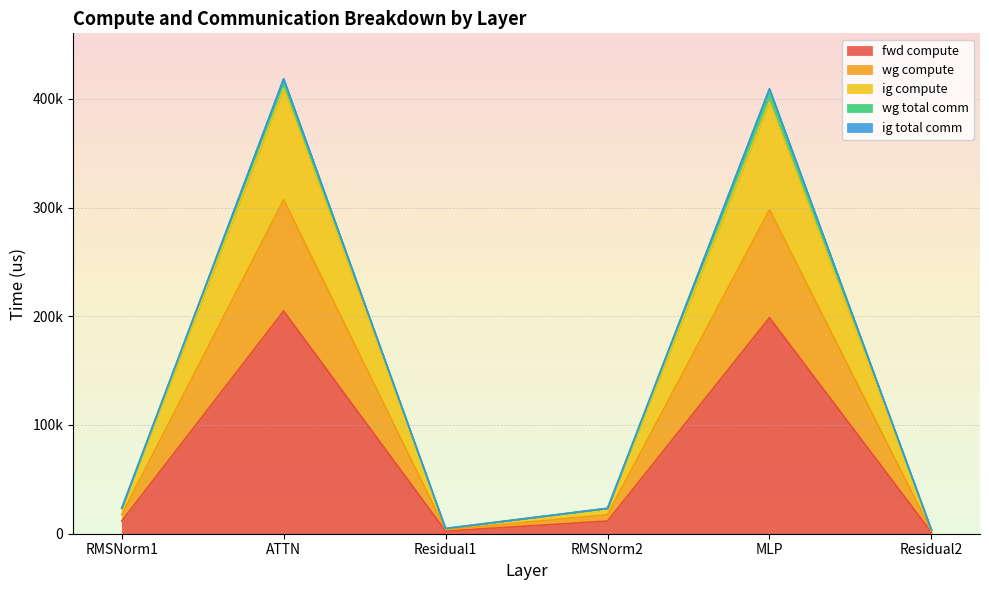

Which has a higher value, ATTN or Residual2?

ATTN